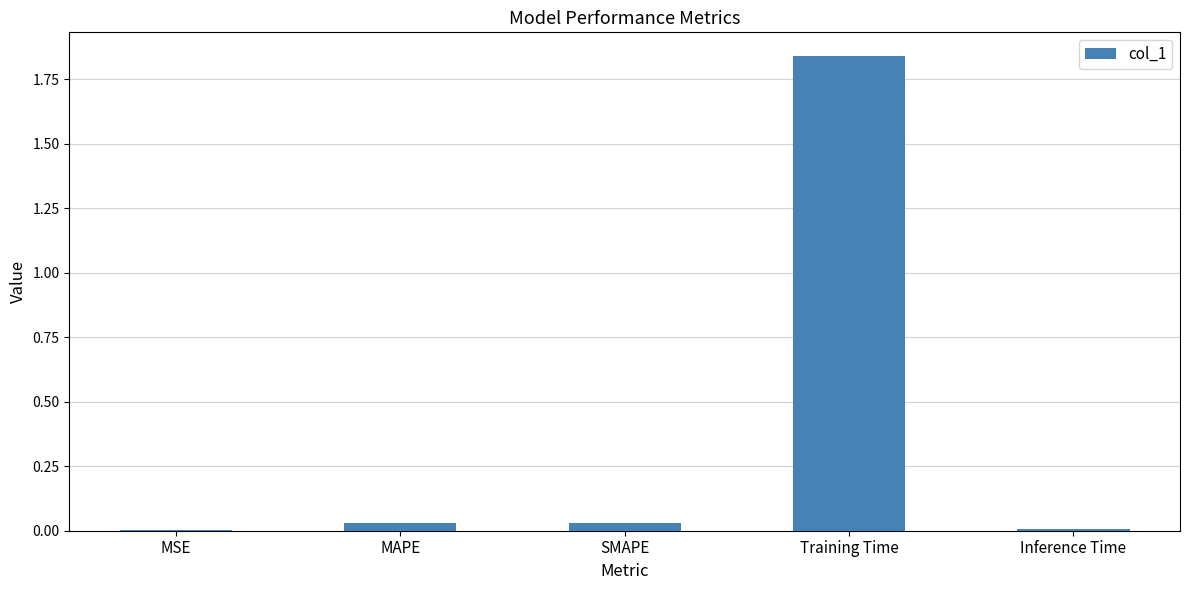

What is the average value?

0.4